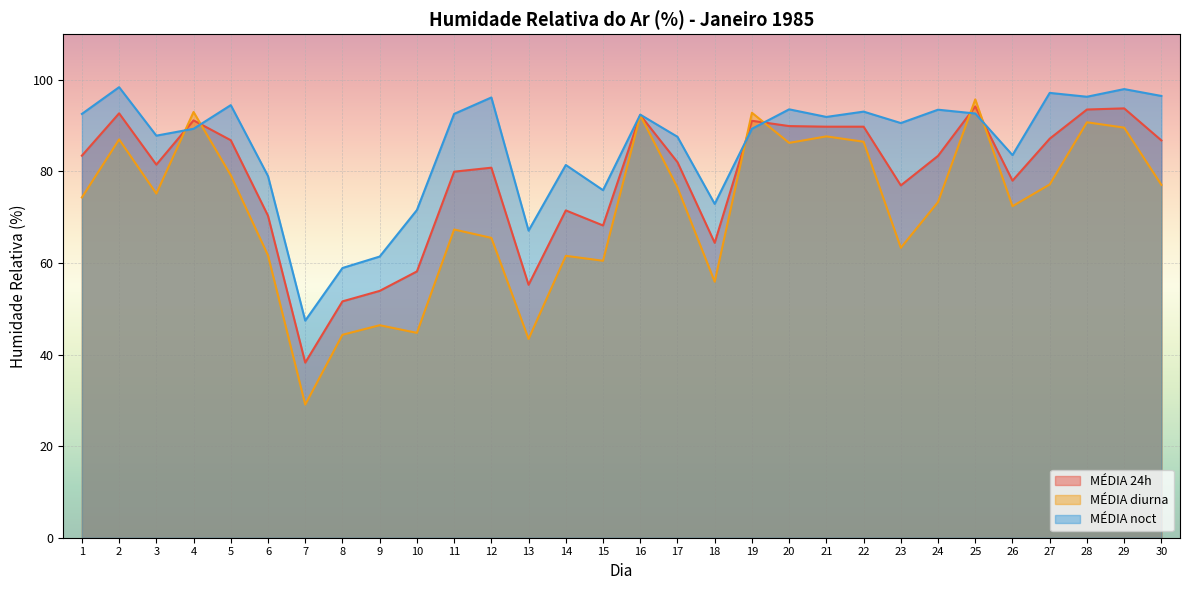

At which category does MÉDIA 24h reach its first local valley?

3